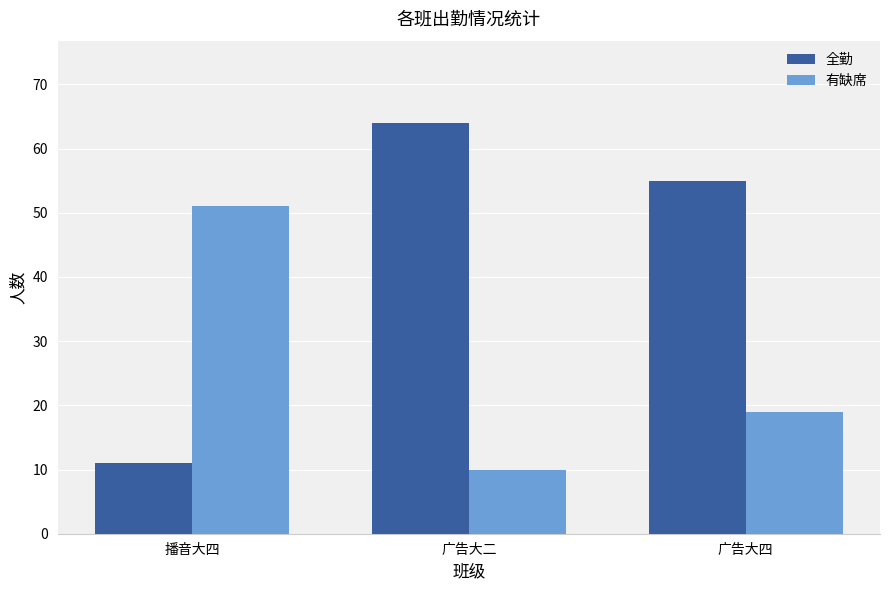

What is the difference between the highest and lowest values at 广告大四?

36